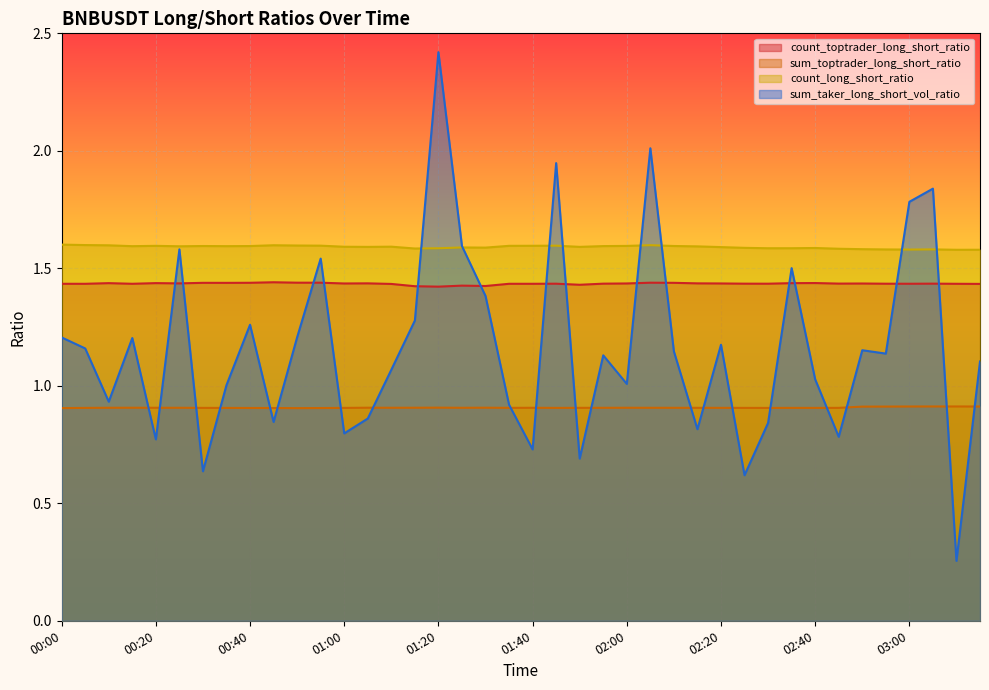

List the series in order of their overall mean, lowest first.

sum_toptrader_long_short_ratio, sum_taker_long_short_vol_ratio, count_toptrader_long_short_ratio, count_long_short_ratio